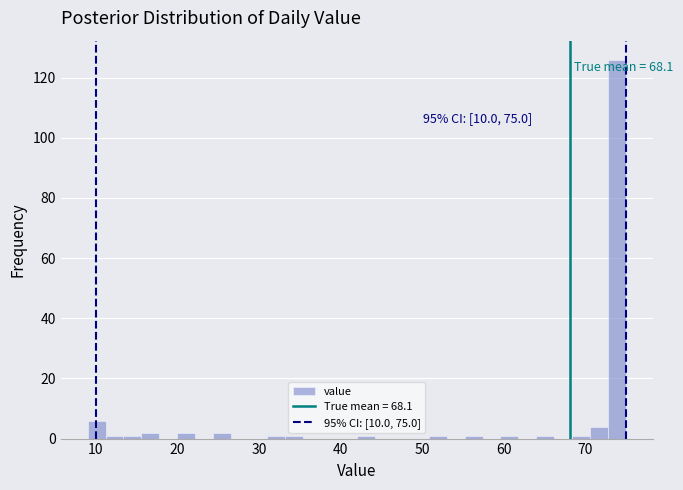

Read against the x-axis, roughly where is the centre of the tallest bar?

74